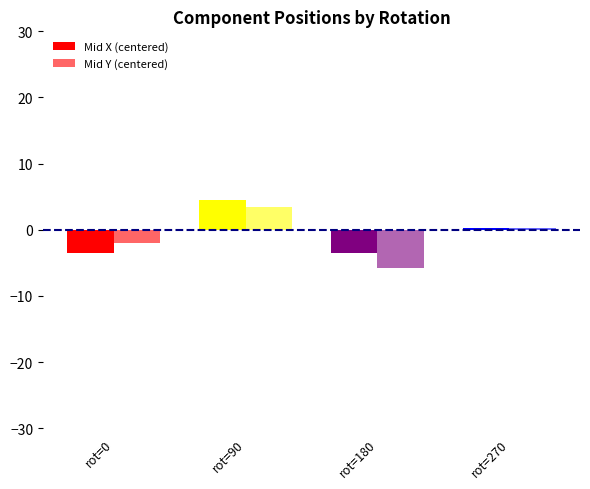

Where is Mid Y (centered) nearest to the value -1?

rot=0